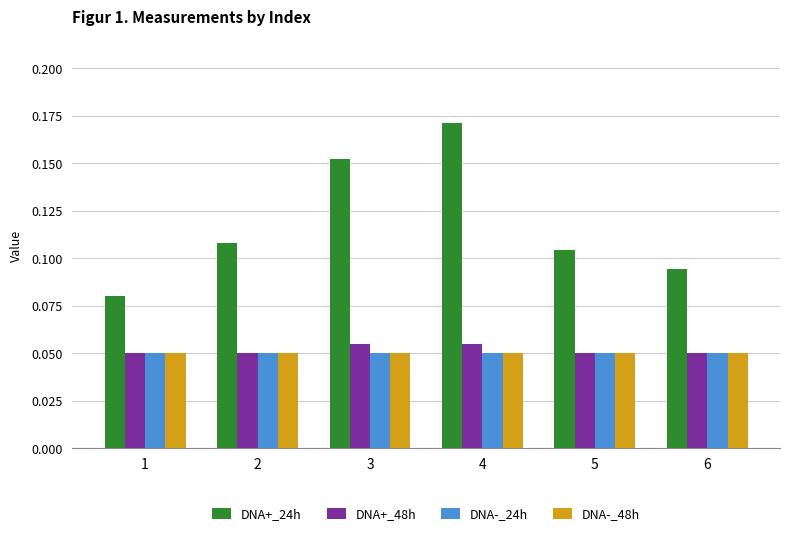

At which category is the sum across all series the highest?

4